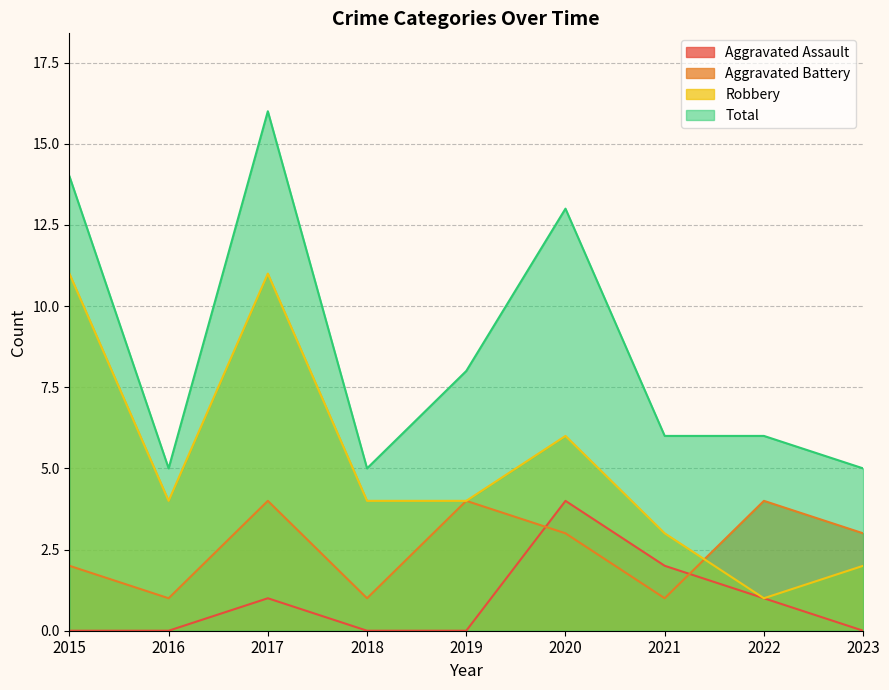

What is the minimum value for Aggravated Battery?

1